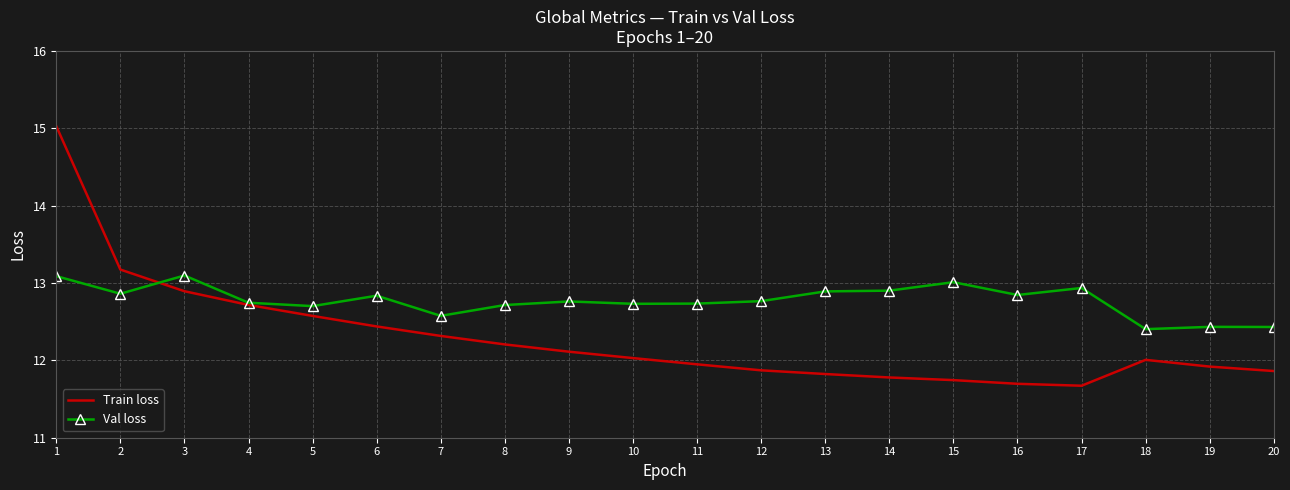

At which category is the sum across all series the highest?

1